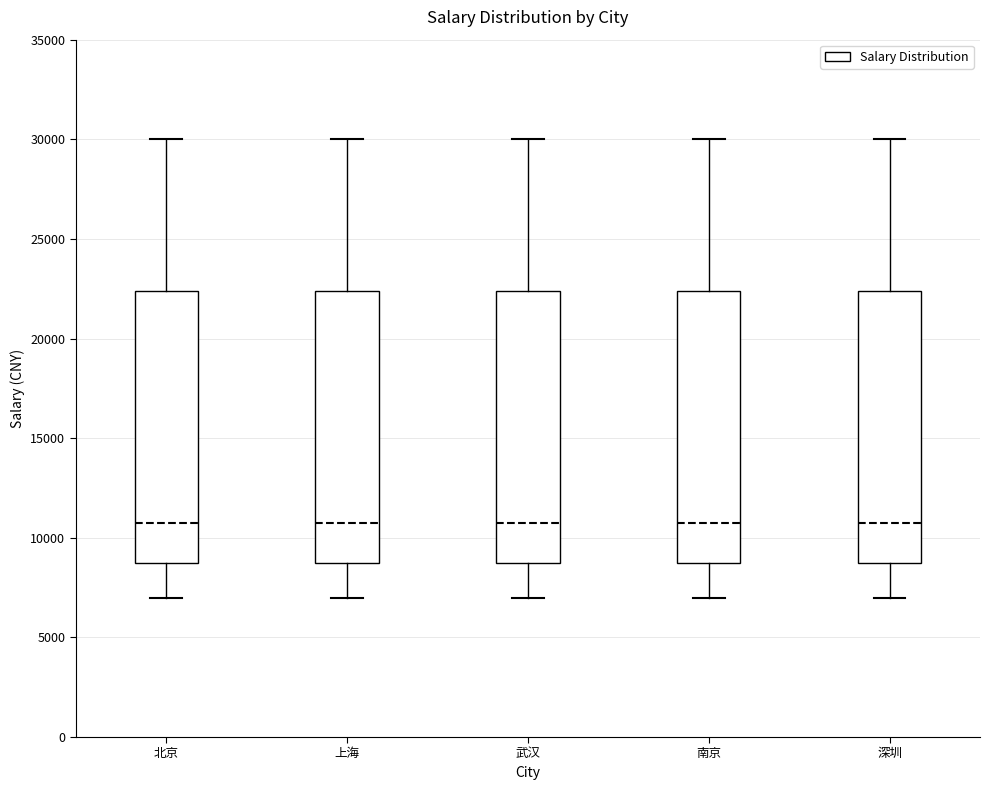

Reading left to right, transcribe this box plot: for each box, give where its median line is, the range the box spans, and where its two whiskers end, as read against the y-axis. The values are not printed on the chart, so give them approximately, as read against the axis.

北京: median 11000, box 9000 to 22500, whiskers 7000 to 30000
上海: median 11000, box 9000 to 22500, whiskers 7000 to 30000
武汉: median 11000, box 9000 to 22500, whiskers 7000 to 30000
南京: median 11000, box 9000 to 22500, whiskers 7000 to 30000
深圳: median 11000, box 9000 to 22500, whiskers 7000 to 30000